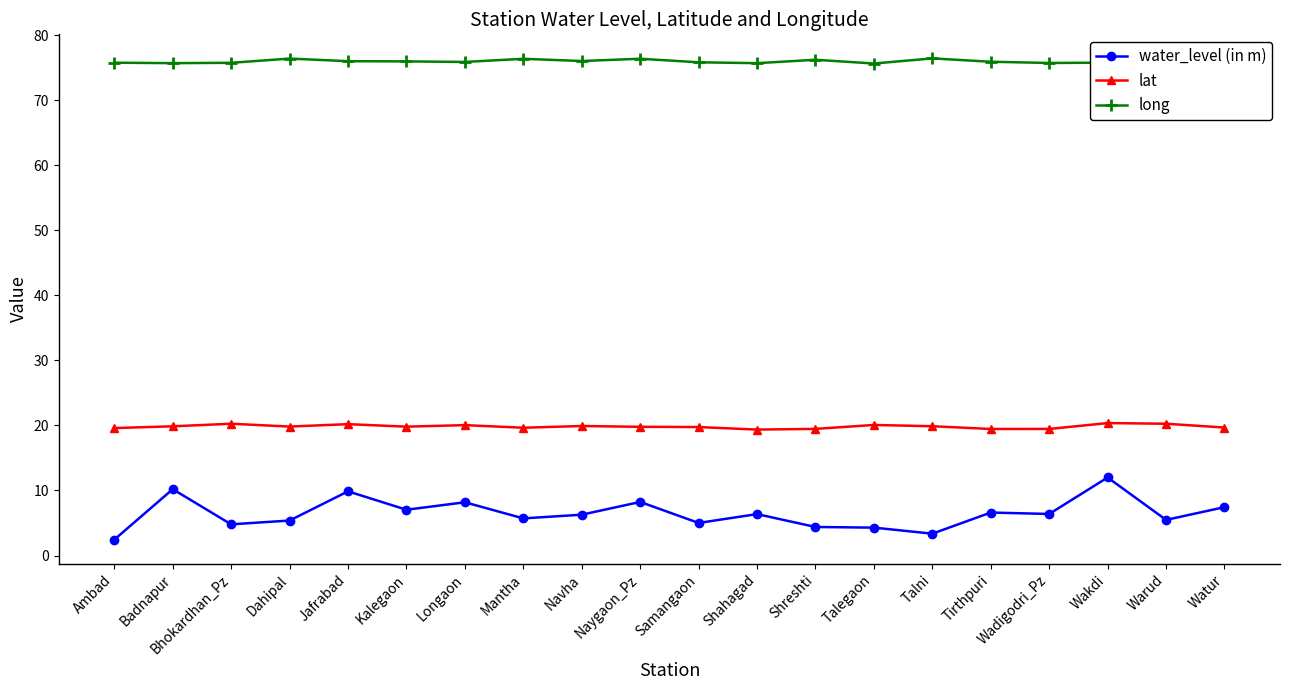

How many categories are shown in the chart?

20